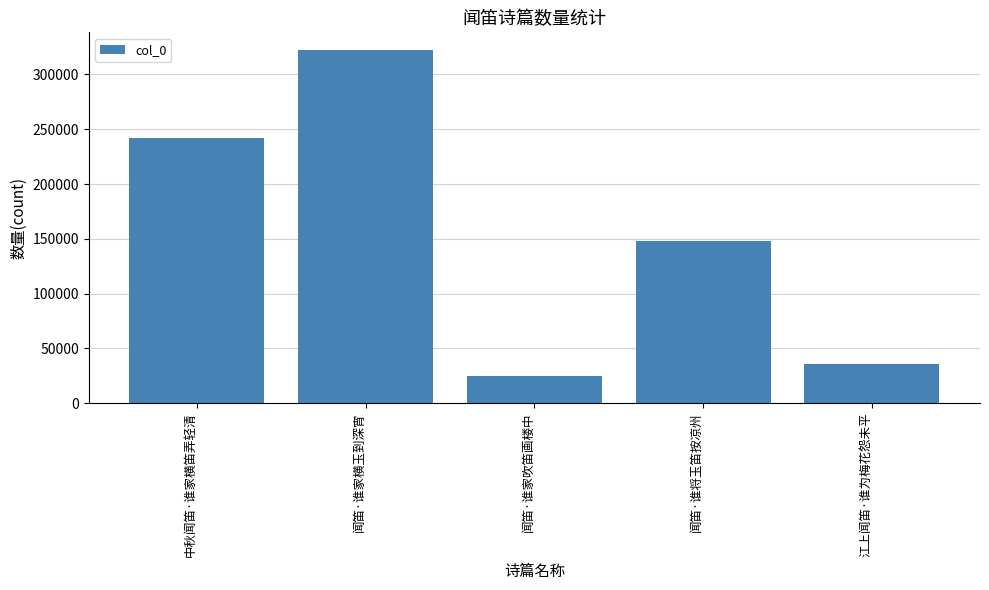

The value at 闻笛·谁将玉笛按凉州 is 31398. True or false?

False